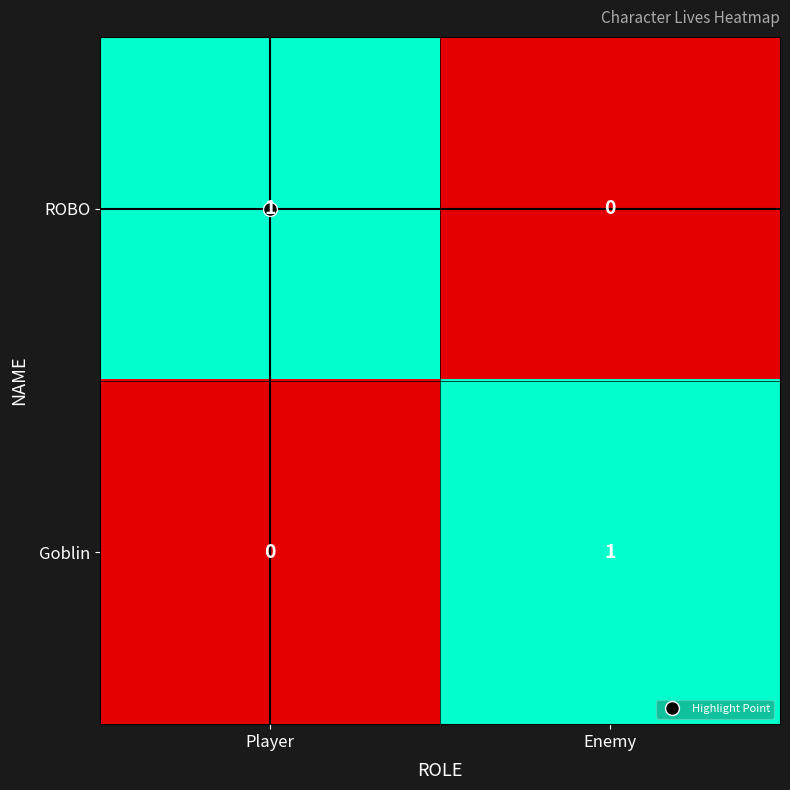

Is the value of ROBO at Player greater than the value of Goblin at Player?

Yes